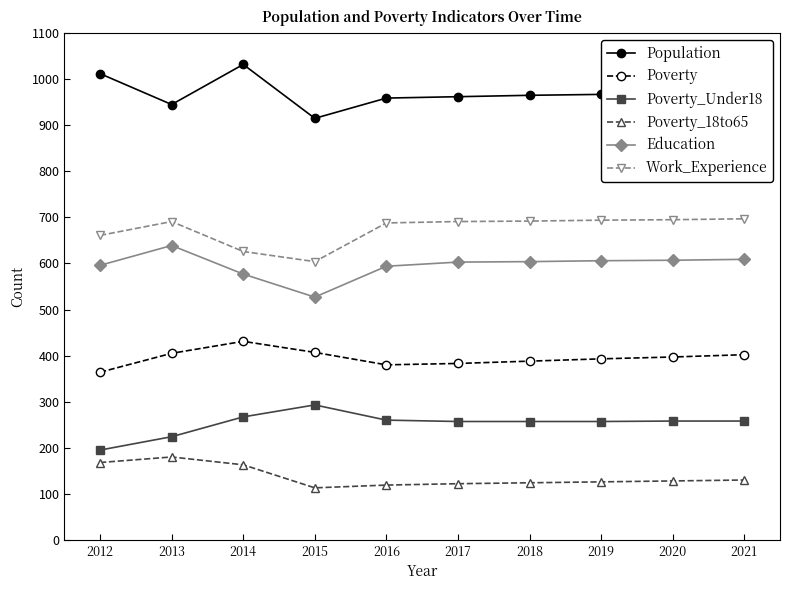

What value does the Education series have at 2019?

606